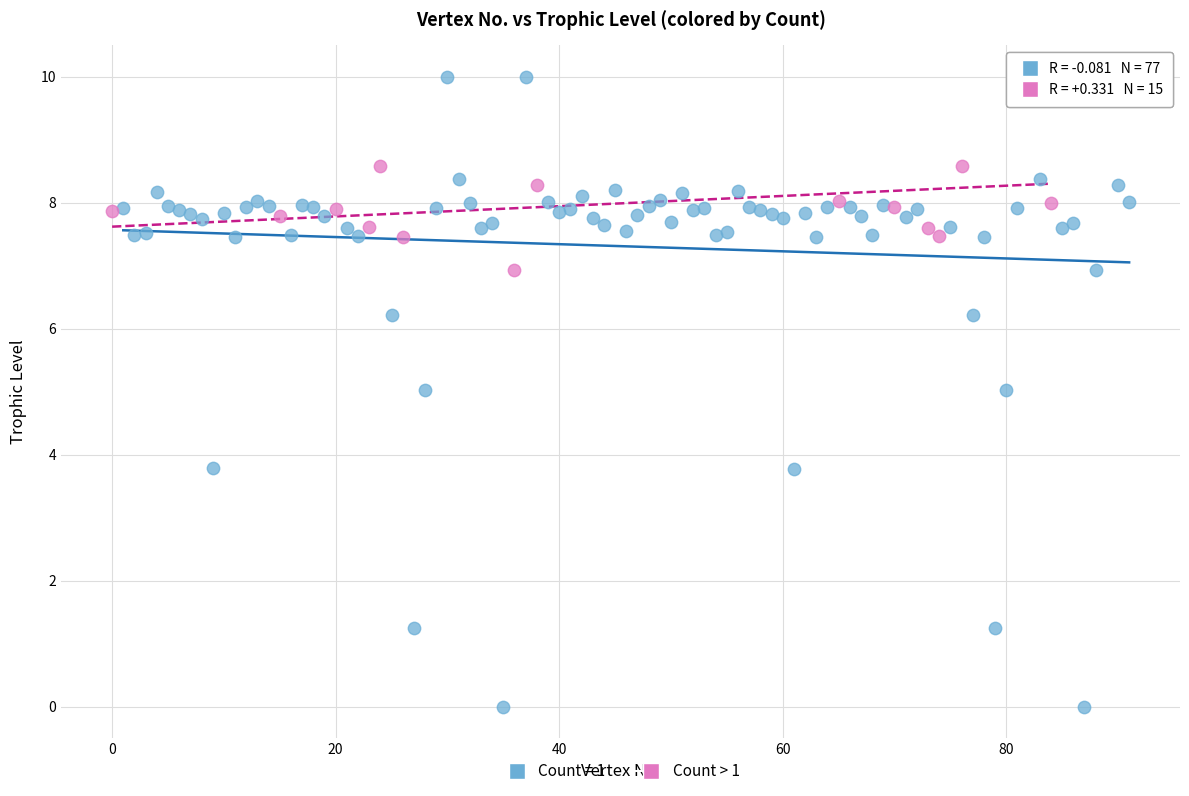

Which series reaches the minimum Y coordinate?

Count = 1